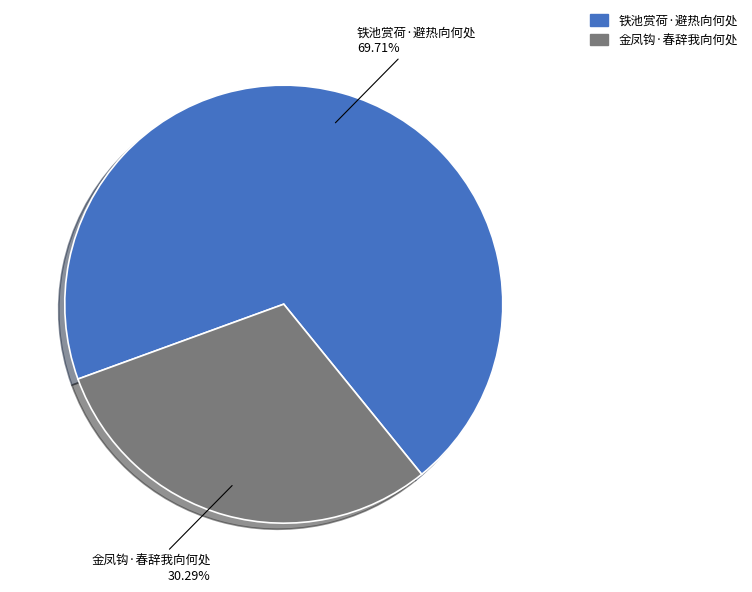

Rank the categories by value from lowest to highest.

金凤钩·春辞我向何处, 铁池赏荷·避热向何处